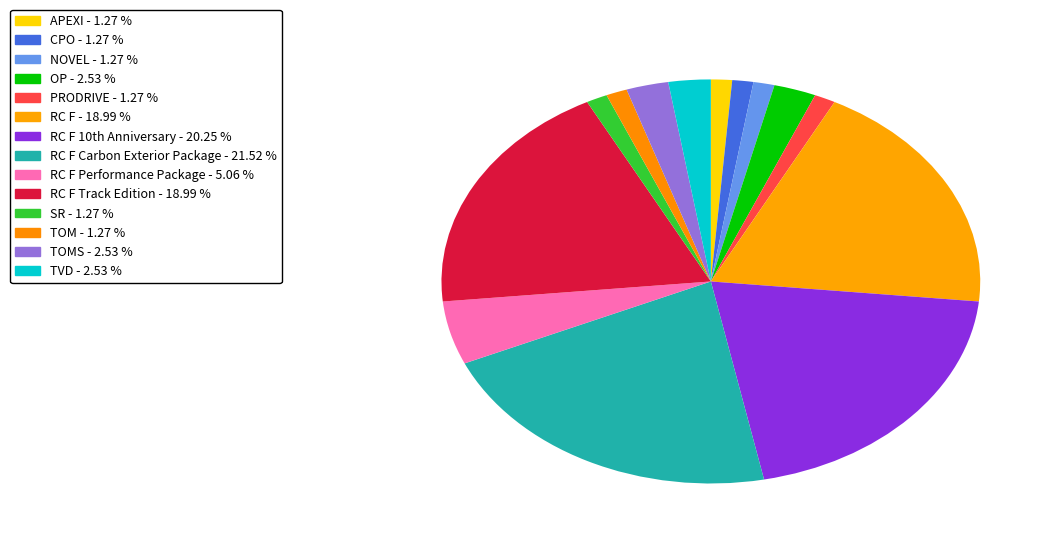

How many segments does this pie chart have?

14